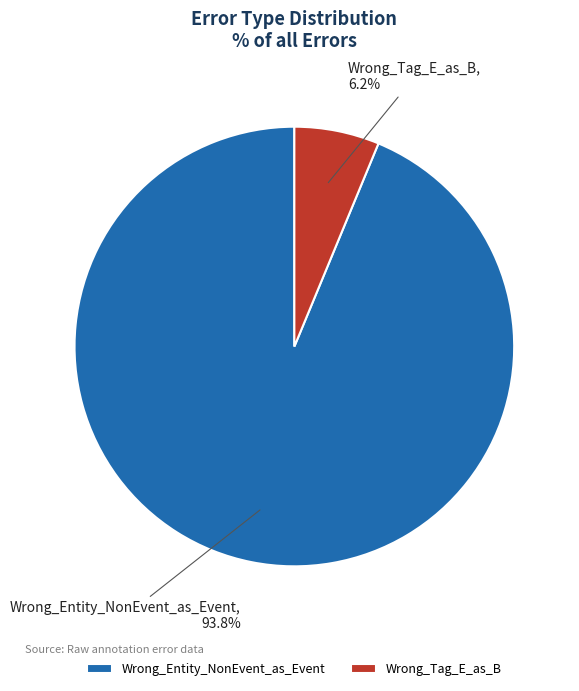

Which category has the biggest portion of the pie?

Wrong_Entity_NonEvent_as_Event